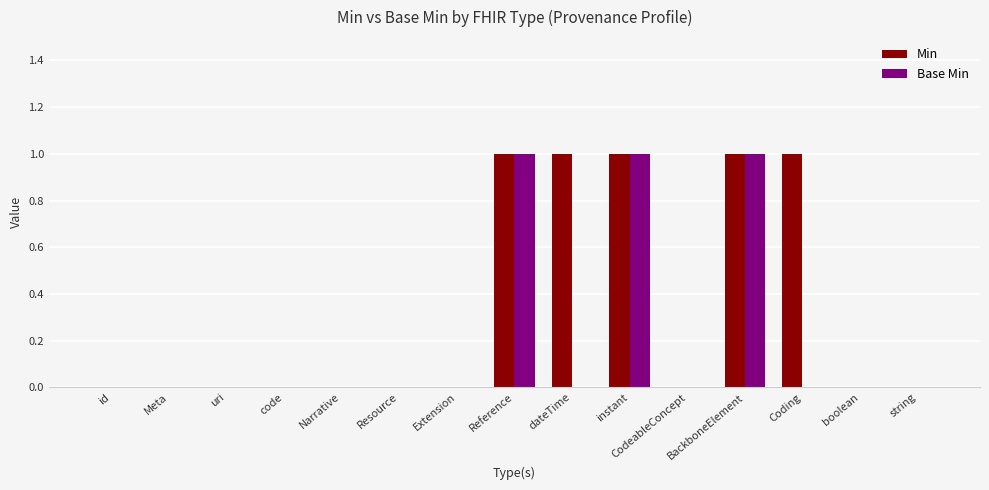

The value of Base Min at BackboneElement is 1. True or false?

True